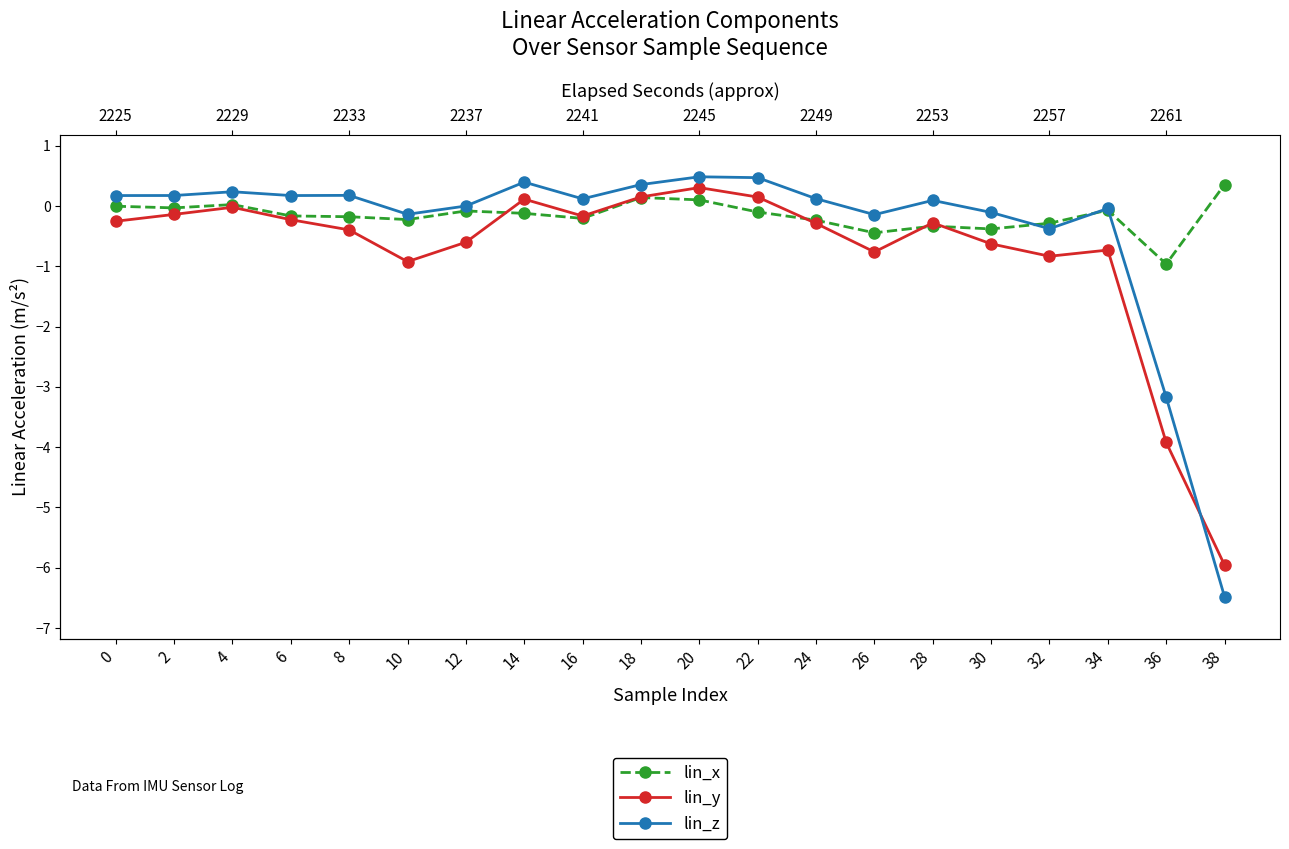

At which label does lin_x first exceed 0?

4